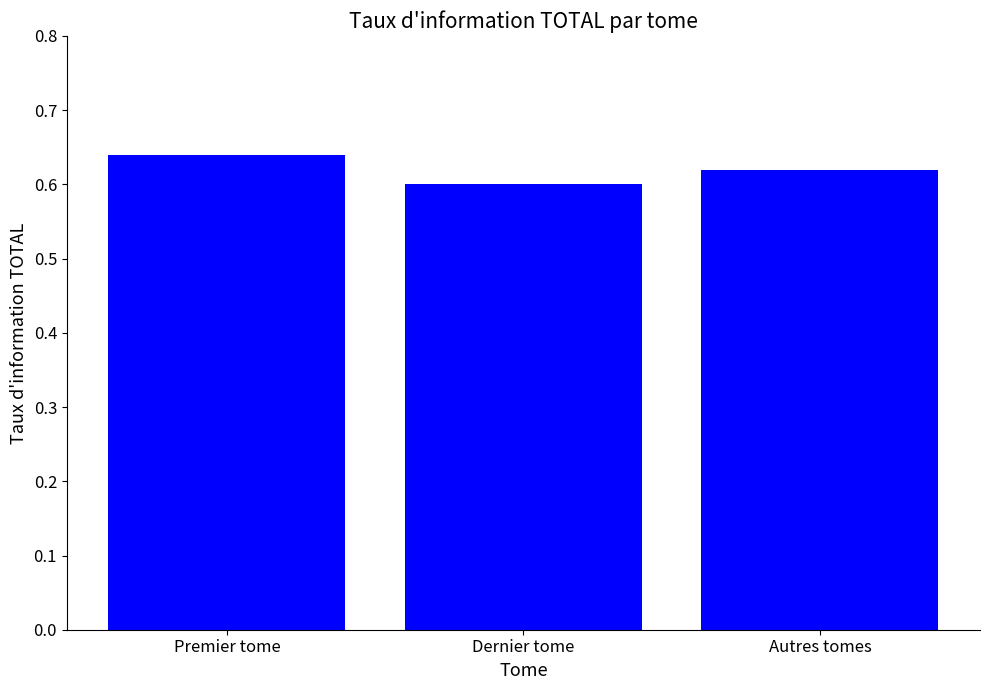

Which category has the highest value across all series?

Premier tome